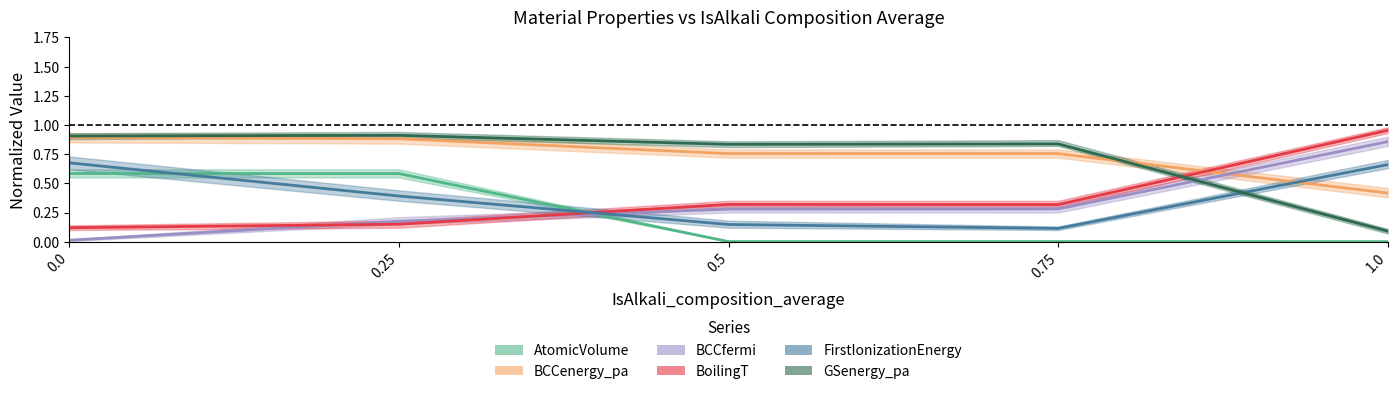

Does the chart display data point markers on the line(s)?

No